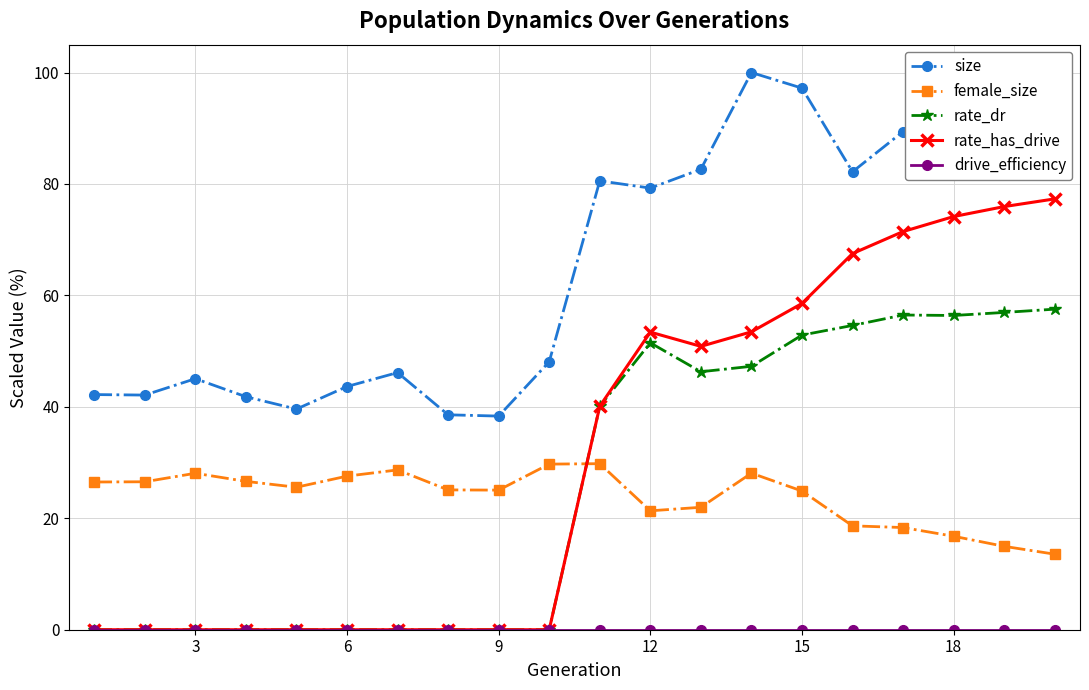

Does the chart have visible grid lines?

Yes